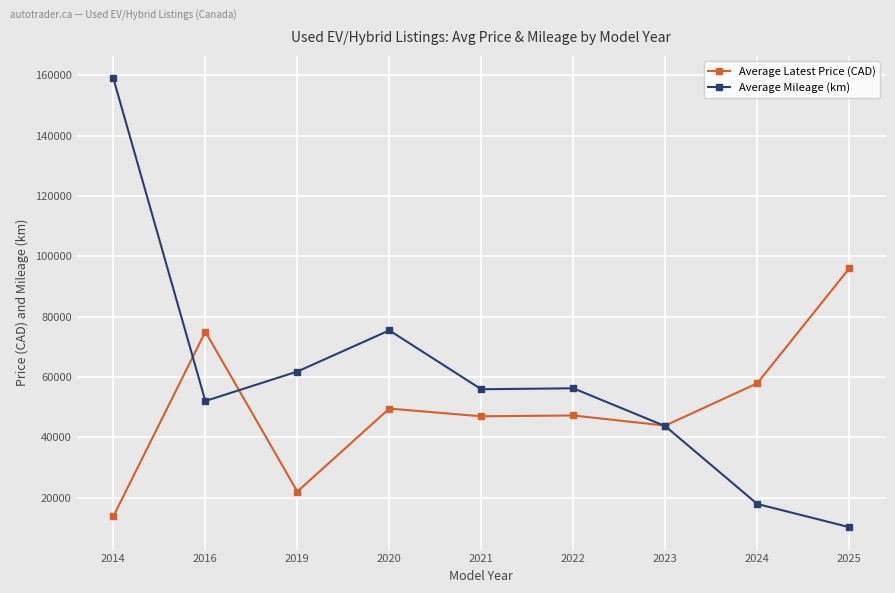

At how many categories does at least one series exceed 112018?

1